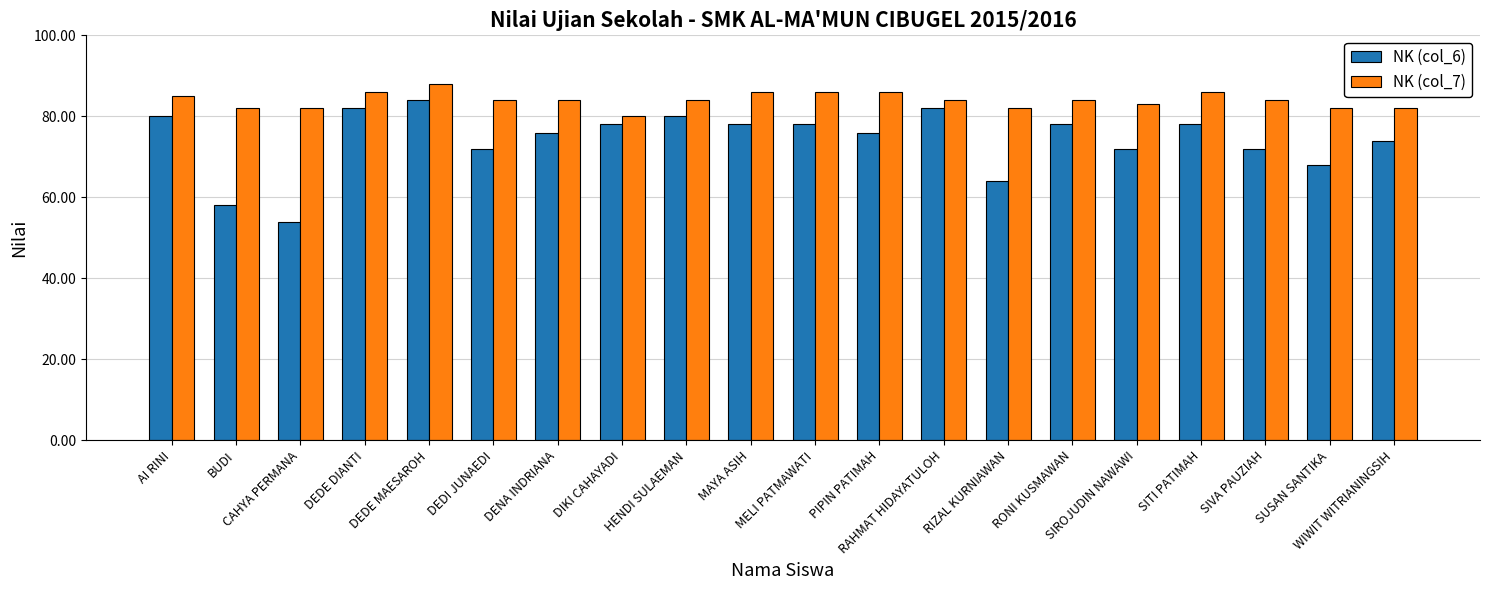

What is the greatest value displayed?

88